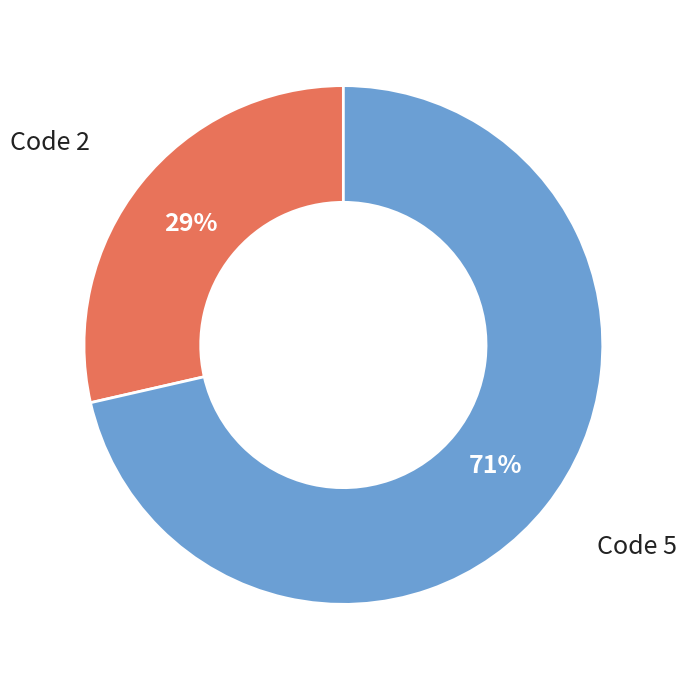

Count the number of slices in the pie.

2